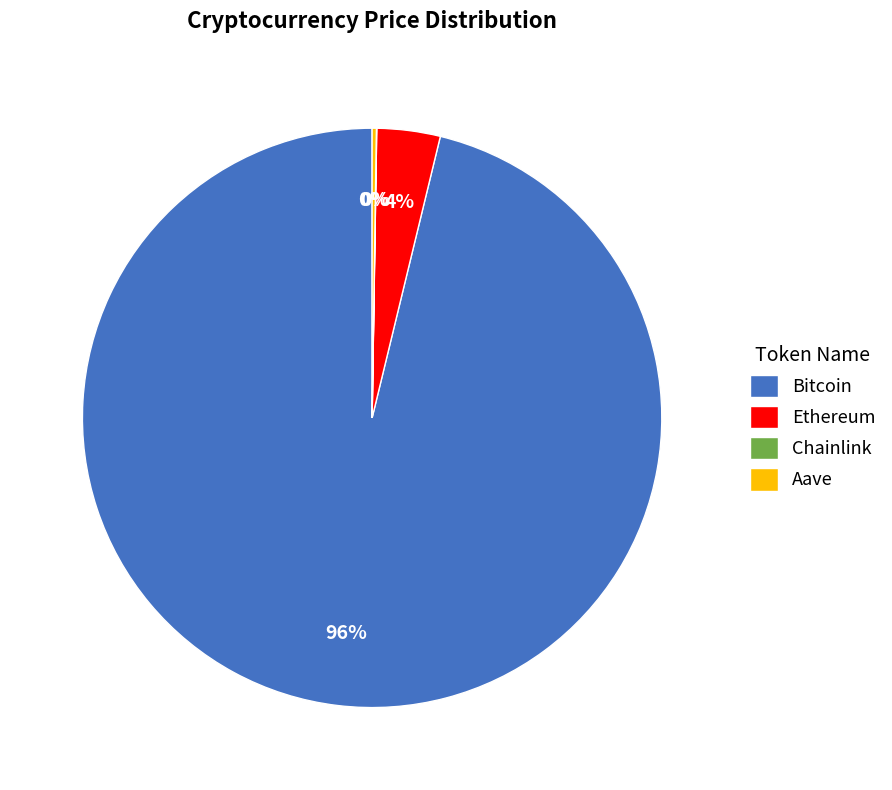

True or false: Bitcoin accounts for 84% of the total.

False